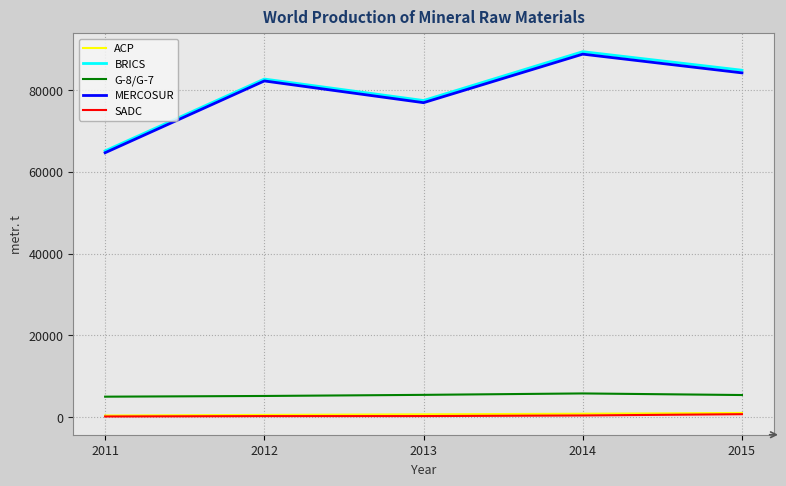

Which series has the largest range (max minus min)?

BRICS